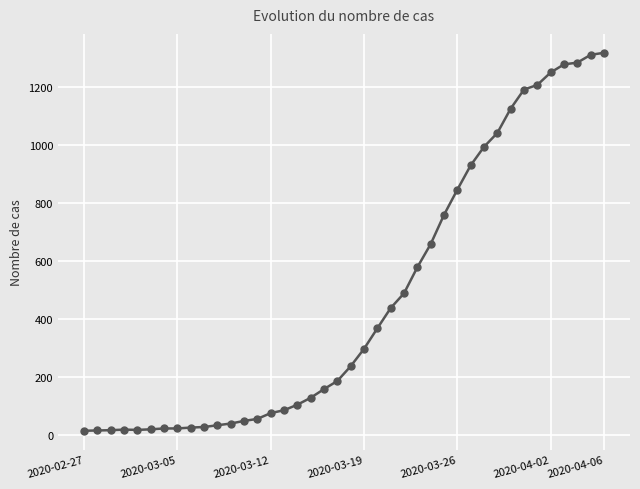

What is the average value?

467